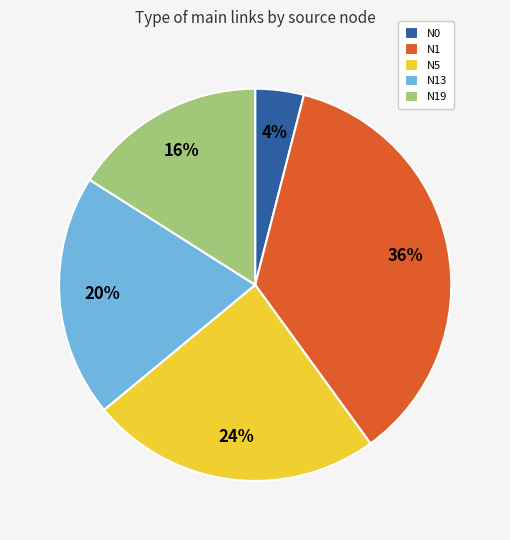

What is the ratio of the value at N1 to the value at N0?

9.0